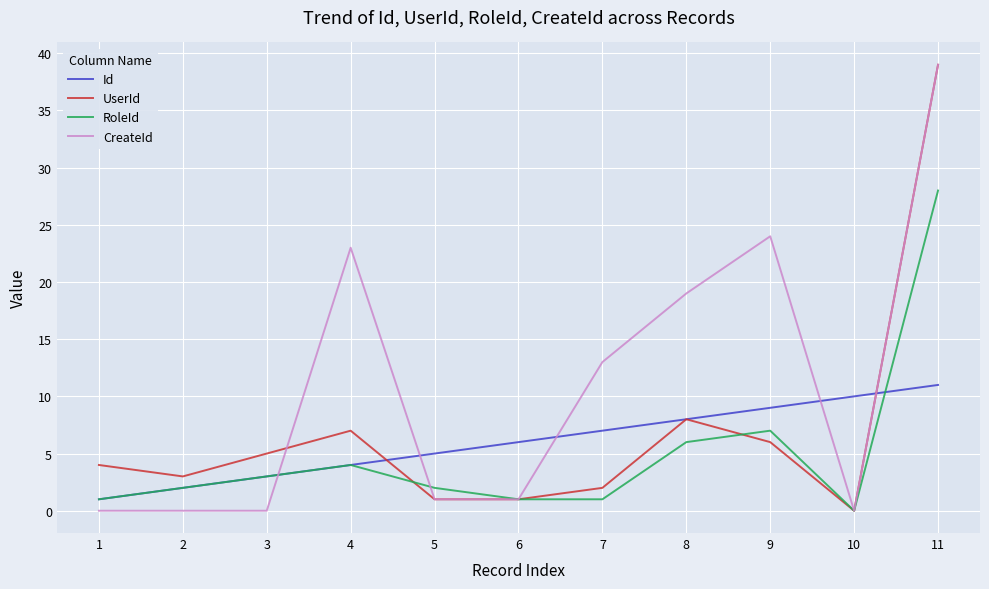

Between which two adjacent categories do CreateId and UserId first intersect?

3 and 4